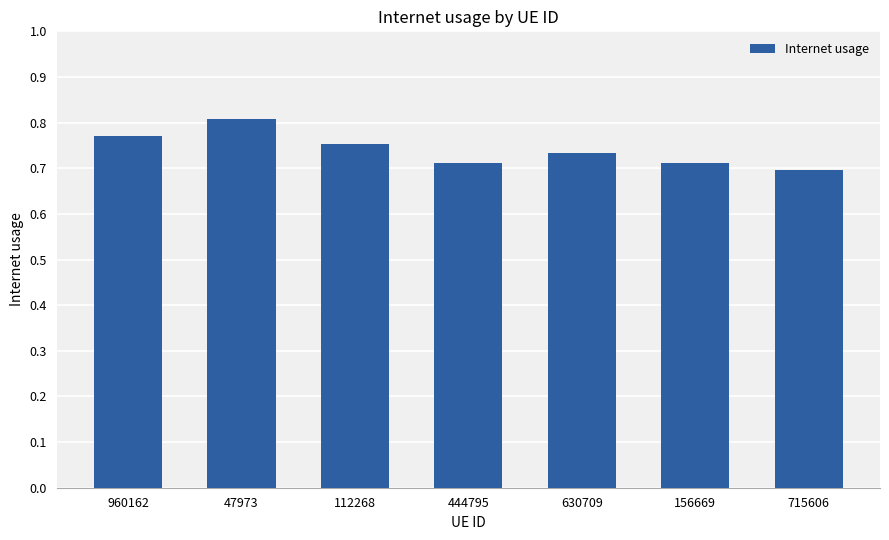

True or false: the data shows 0.7 at 156669.

True